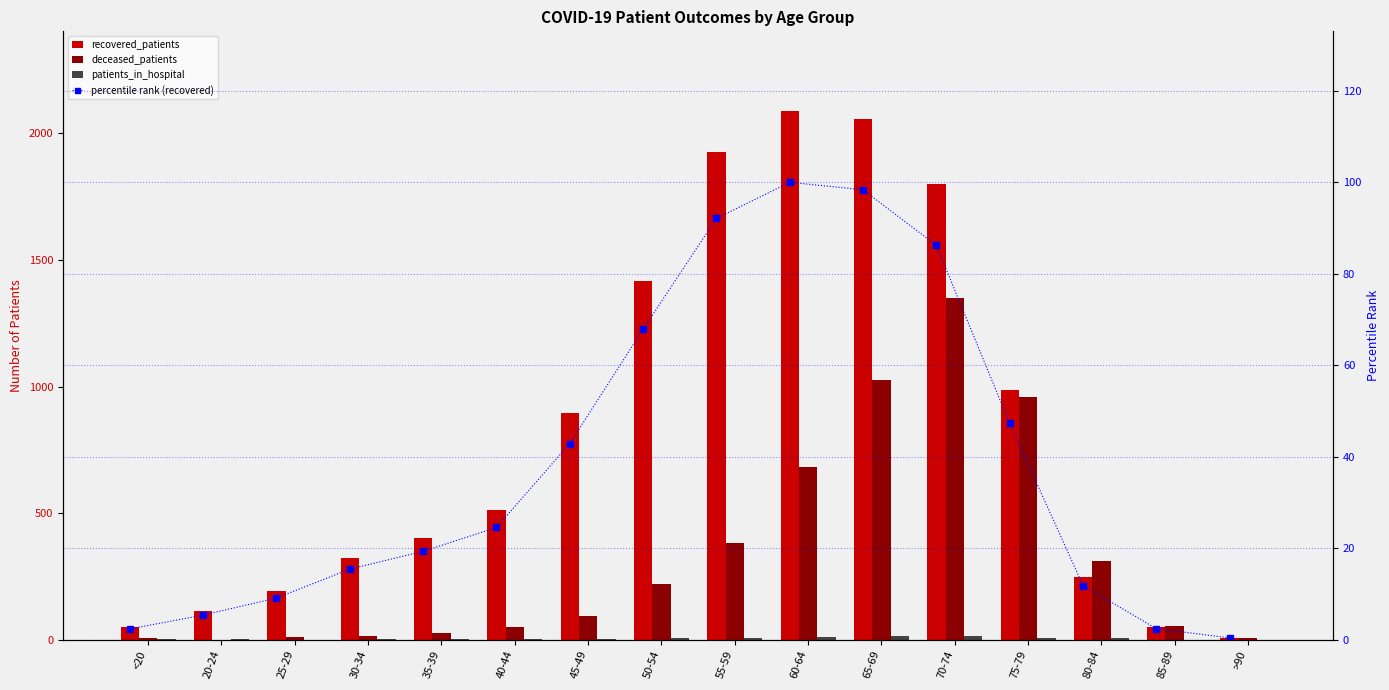

Is it true that percentile rank (recovered) equals 47.3 at 75-79?

True